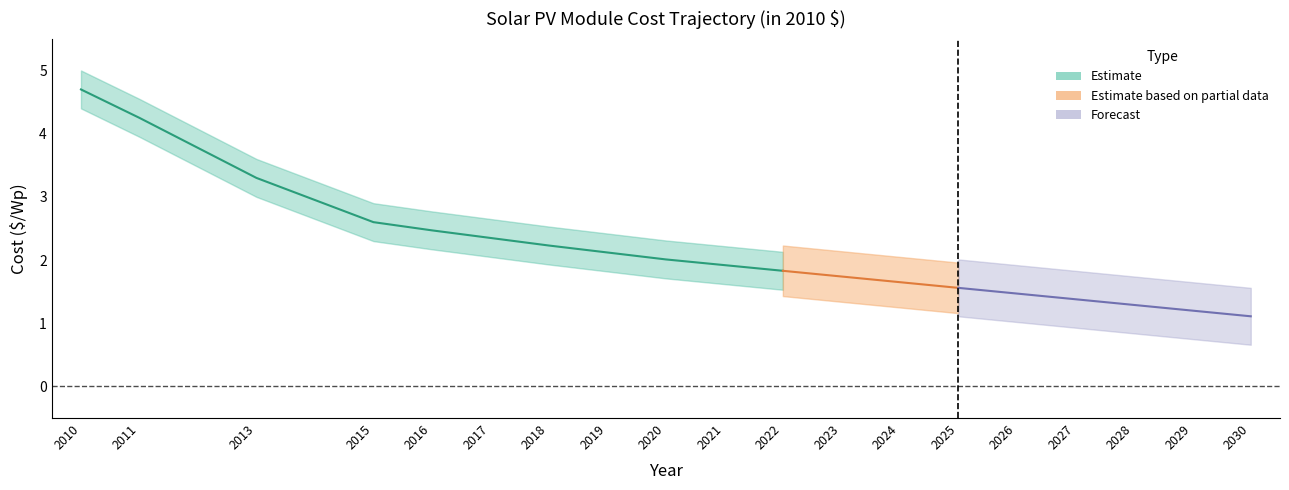

True or false: there are more than 0 points higher than both neighbors.

False